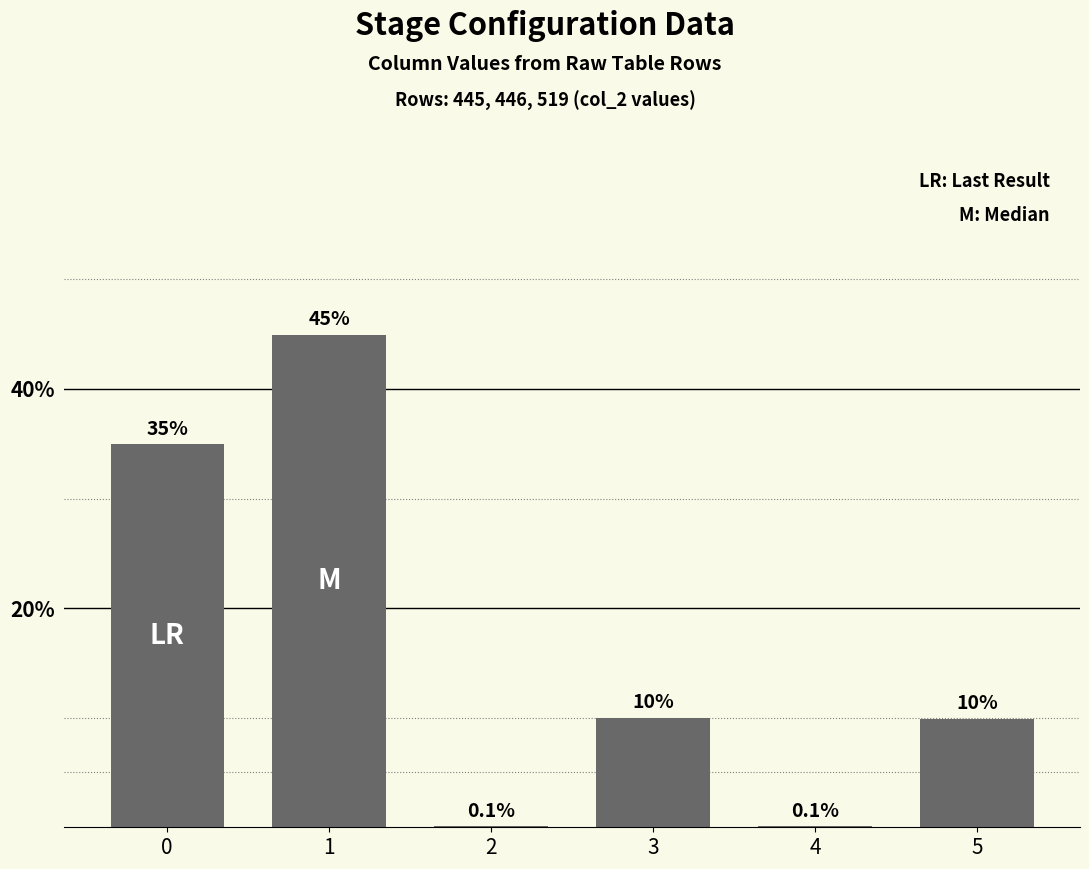

What is the average value?

16.7